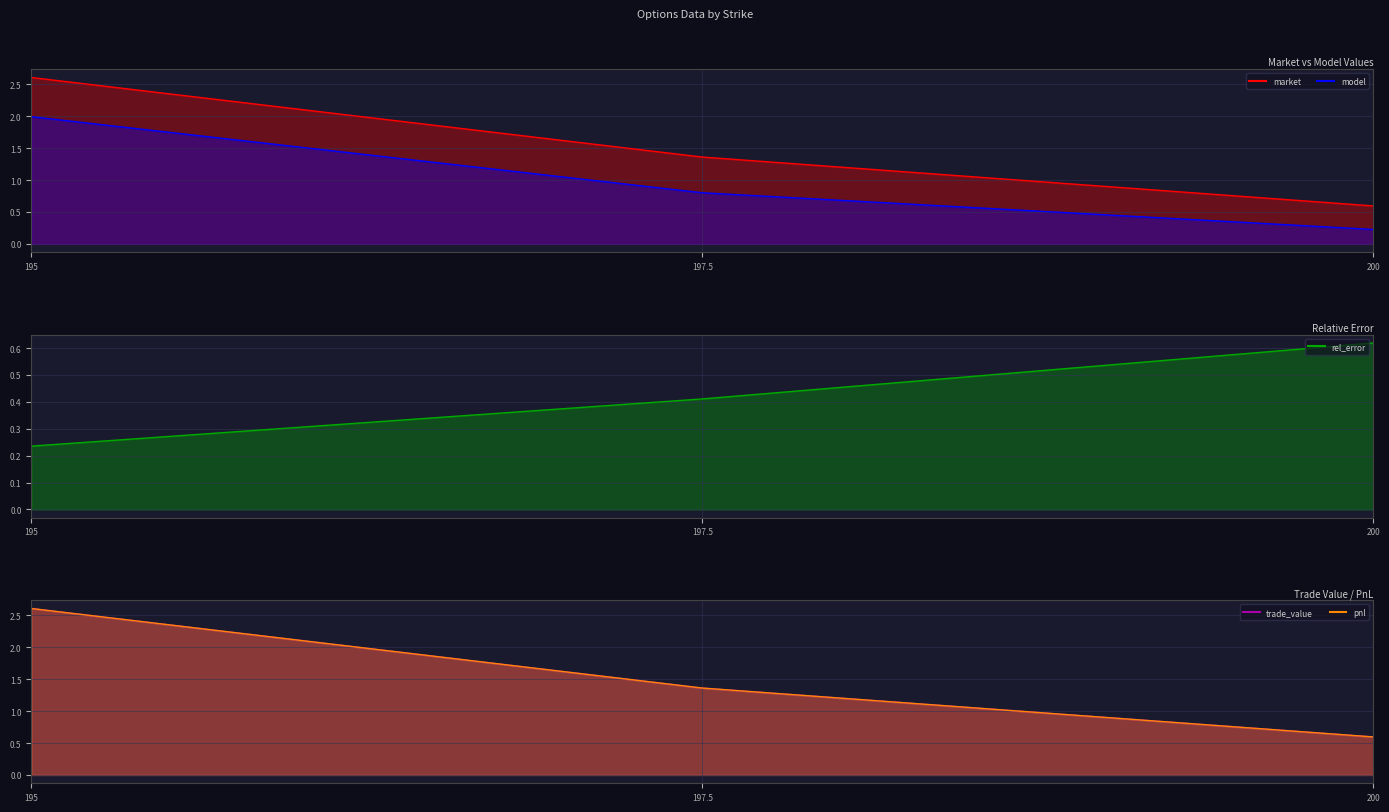

At how many categories does at least one series exceed 0?

3